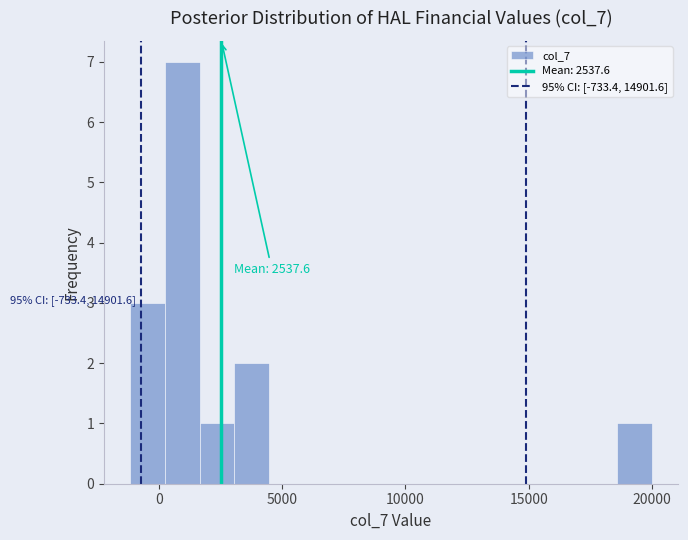

Read against the x-axis, roughly where is the centre of the tallest bar?

1000